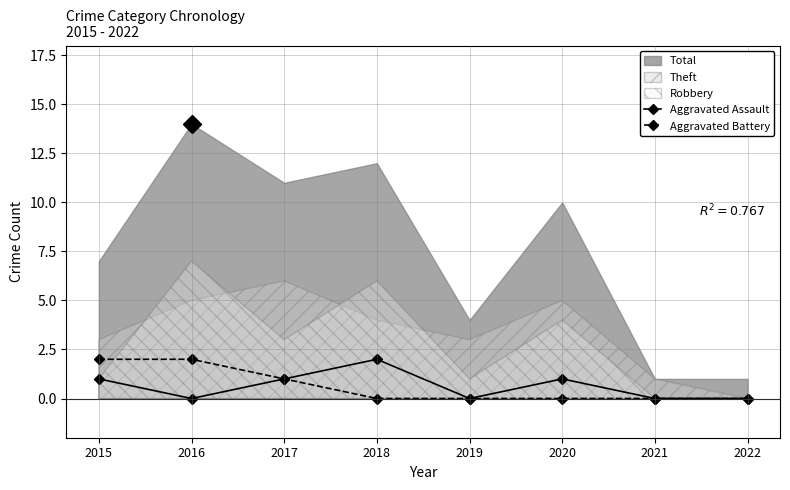

True or false: Aggravated Battery and Aggravated Assault cross at least once.

False